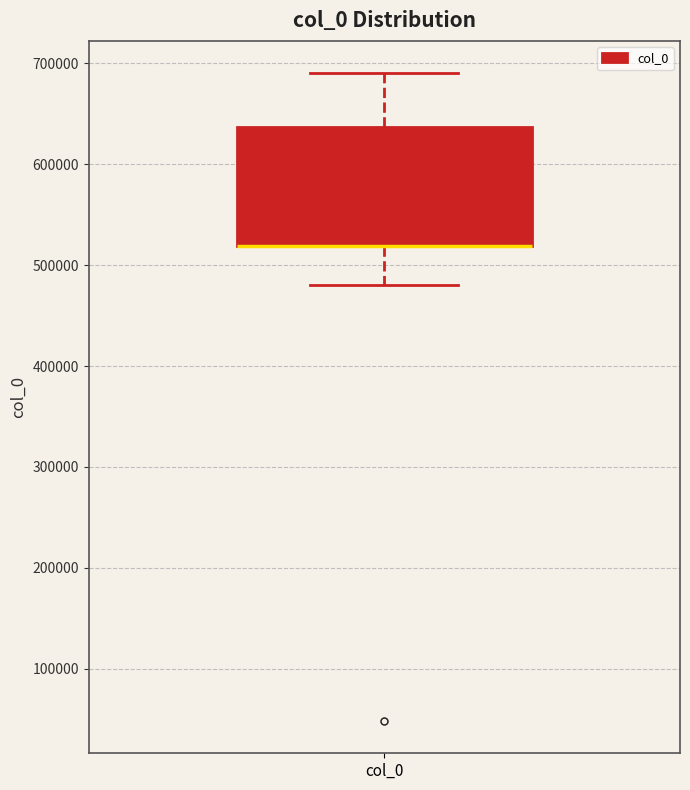

Where does the upper whisker of the box for col_0 end on the y-axis? The values are not printed on the chart, so give them approximately, as read against the axis.

690000